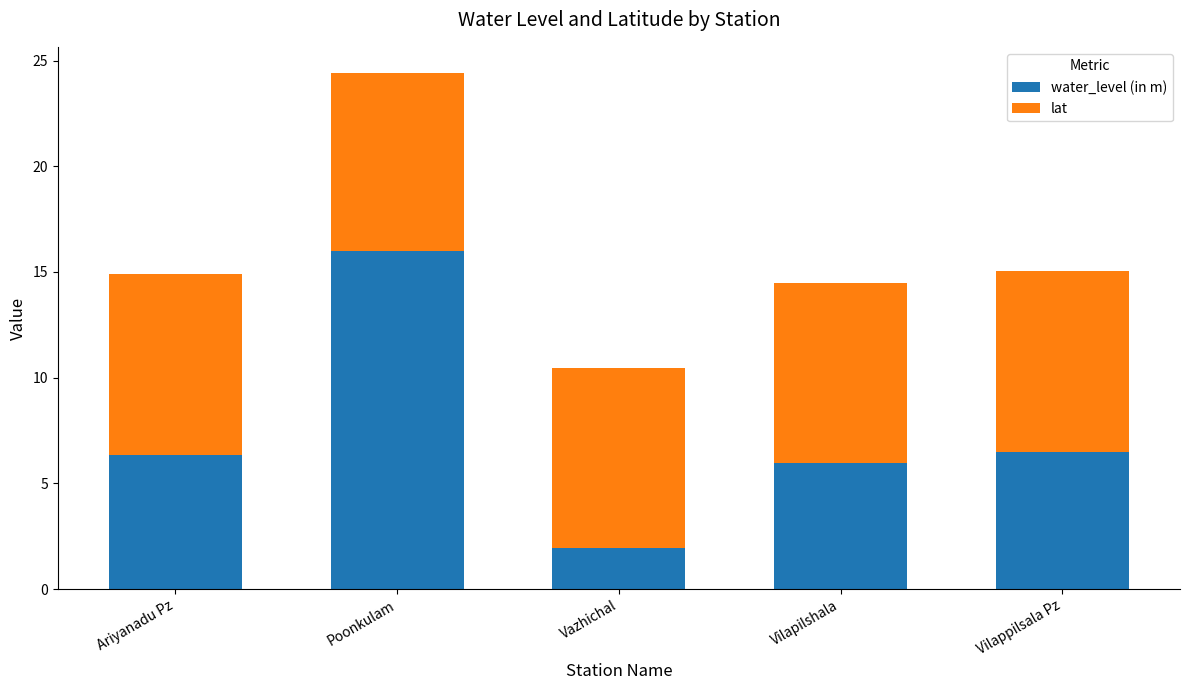

At which category is the sum across all series the highest?

Poonkulam